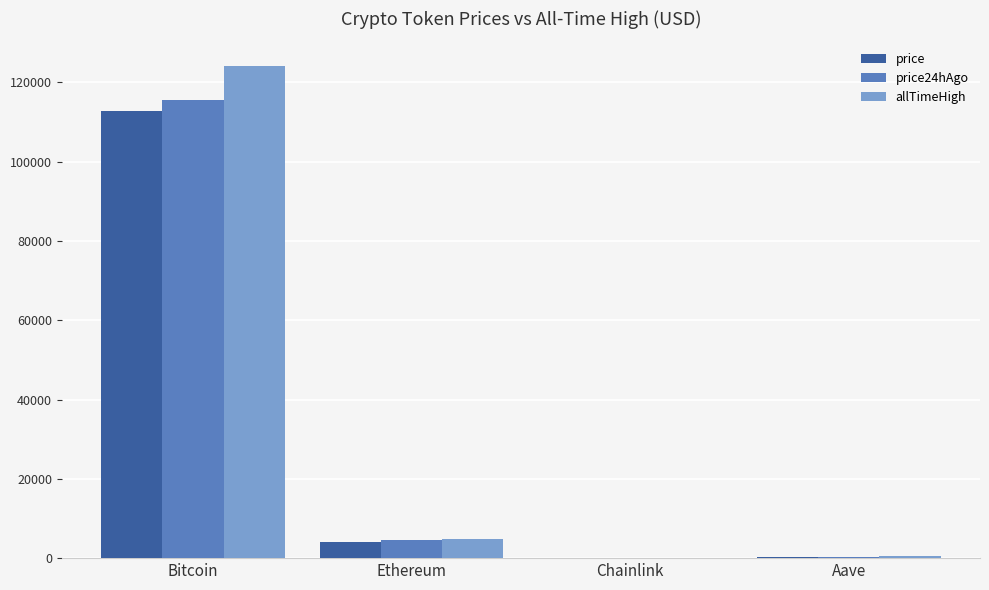

How many data points does each series have?

4